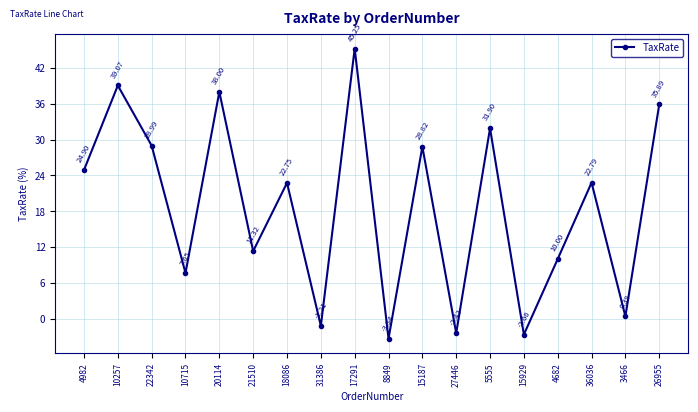

The chart shows a value of 39.1 at 10257. True or false?

True